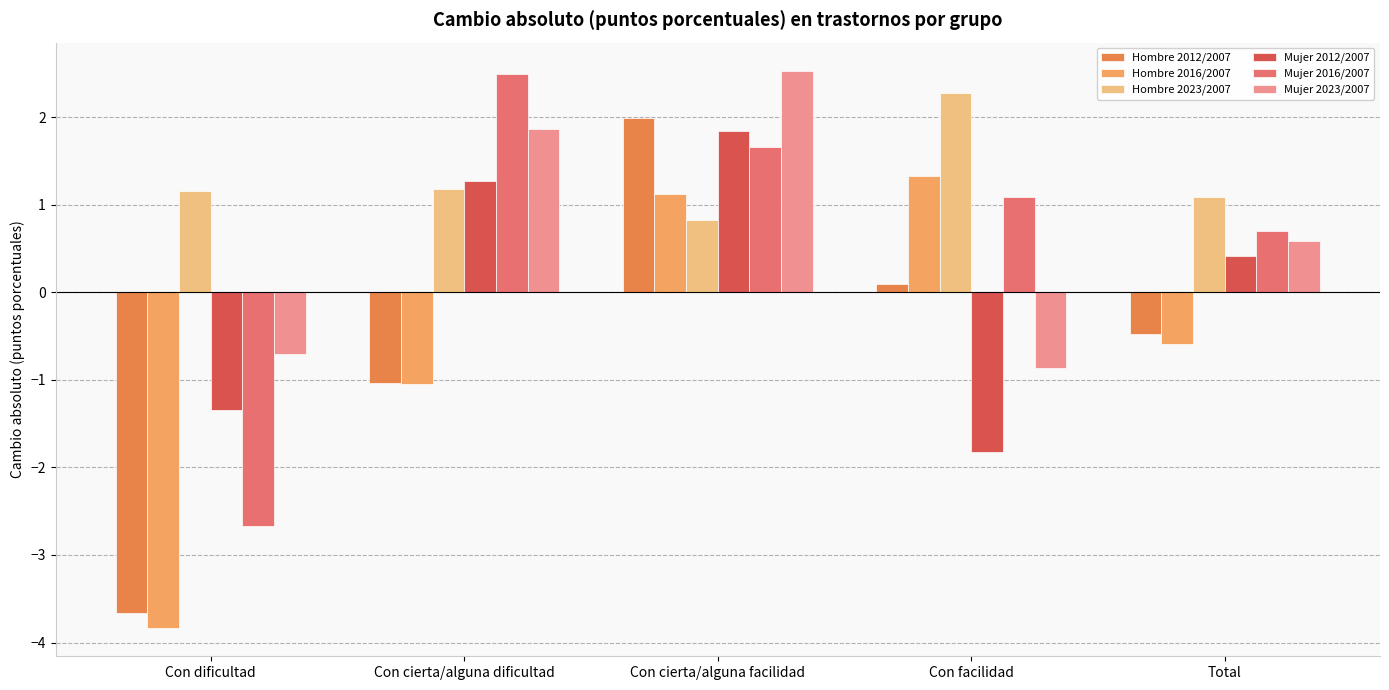

At which label is Hombre 2023/2007 closest to 1?

Total